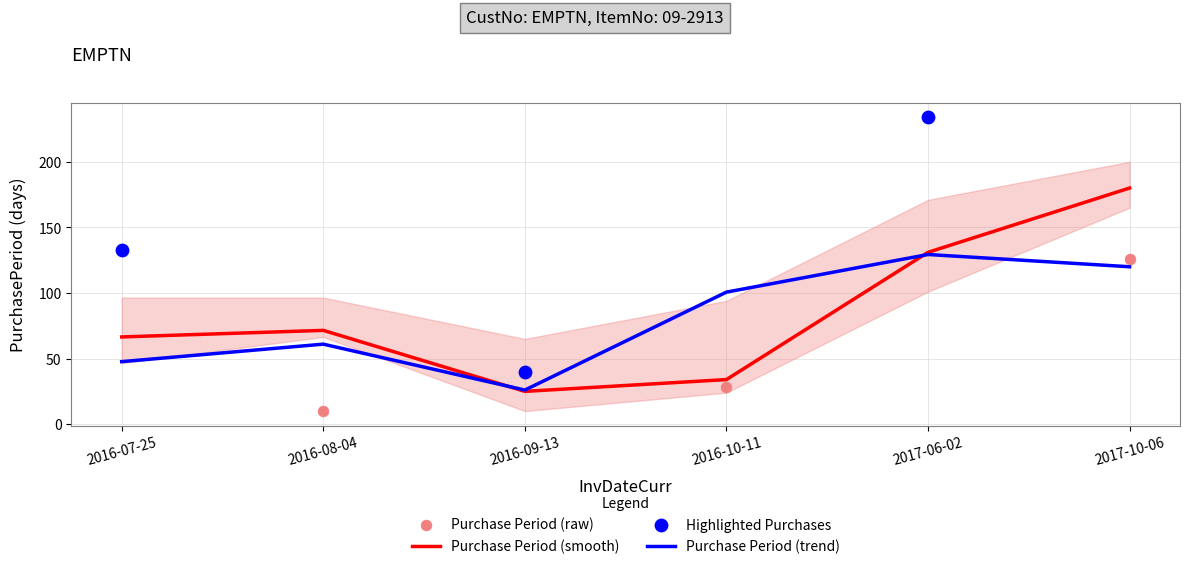

Approximately how many times larger is the value at 2017-10-06 compared to 2016-07-25?

0.9